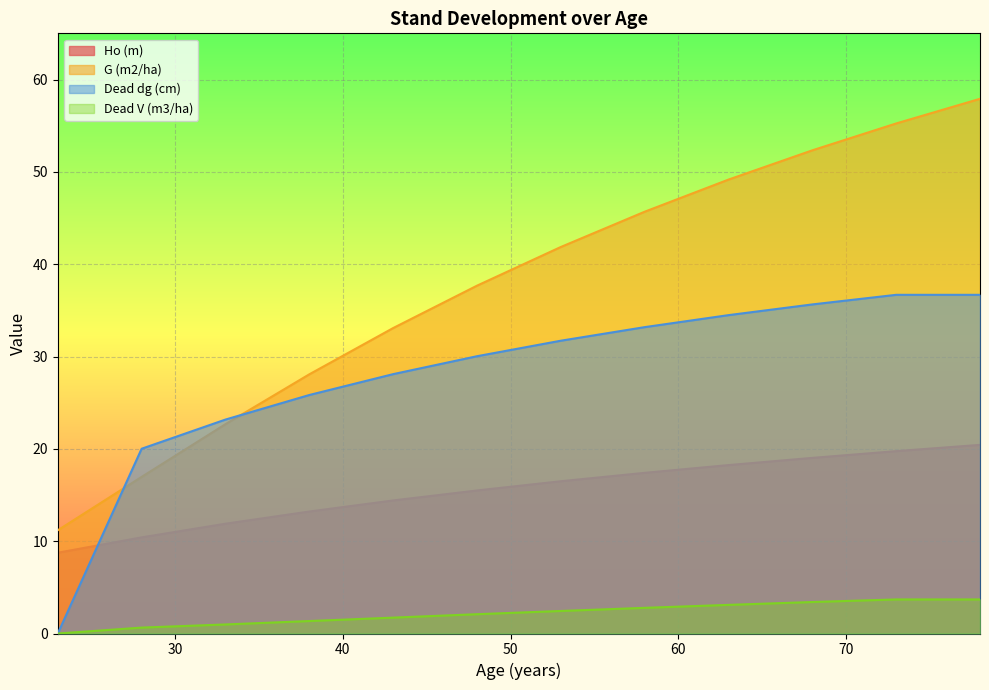

Rank the series by their average value, from highest to lowest.

G (m2/ha), Dead dg (cm), Ho (m), Dead V (m3/ha)